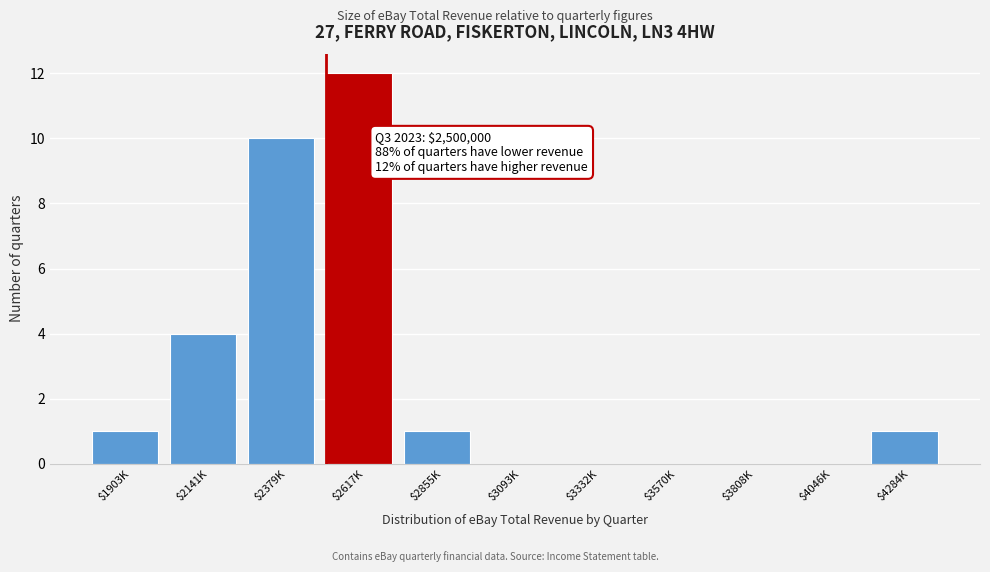

Where is the data nearest to the value 6?

$2141K